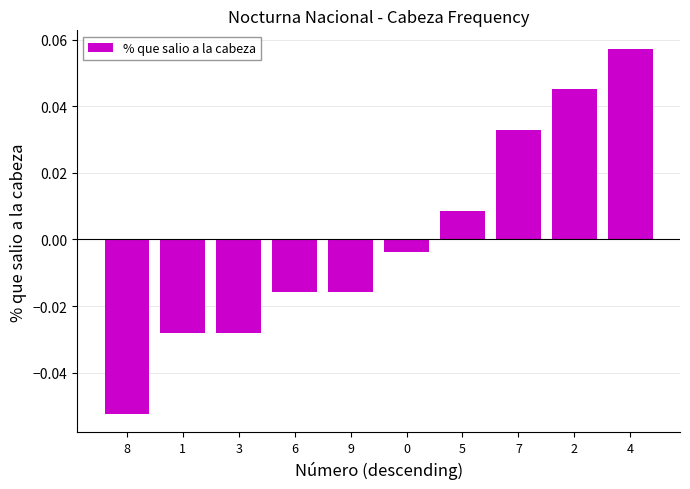

True or false: the data shows 0.1 at 2.

False